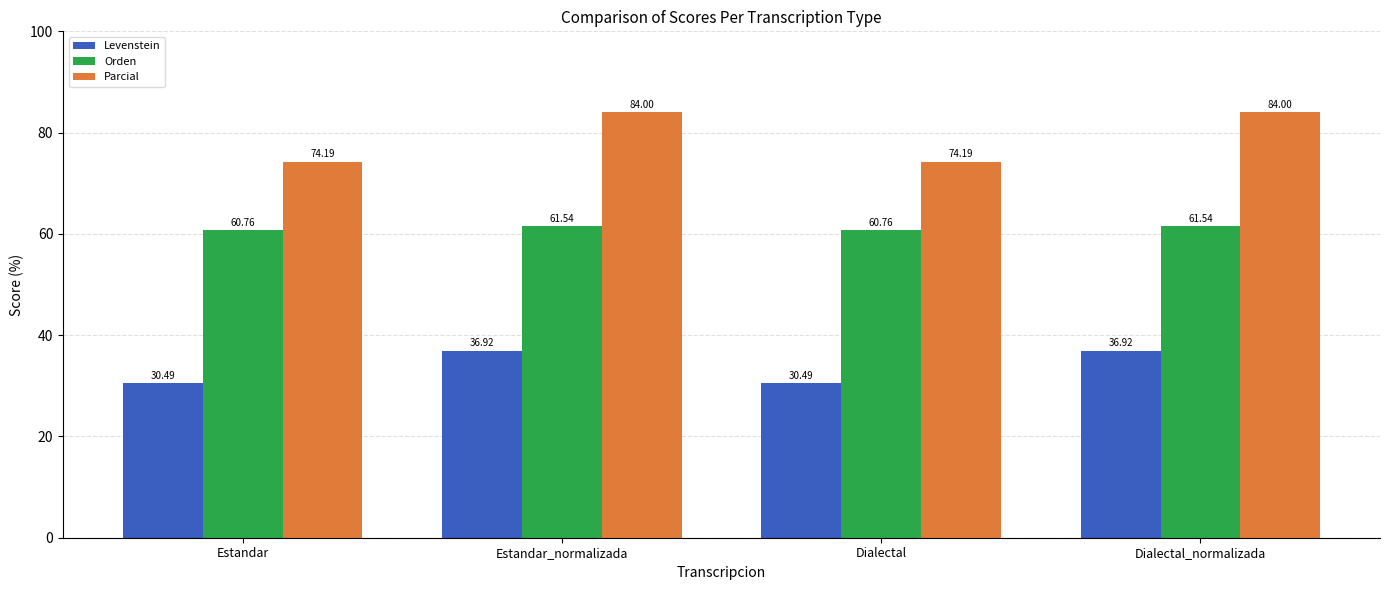

Reading right to left, extract all data points from this chart.

Levenstein: Dialectal_normalizada=36.9	Dialectal=30.5	Estandar_normalizada=36.9	Estandar=30.5
Orden: Dialectal_normalizada=61.5	Dialectal=60.8	Estandar_normalizada=61.5	Estandar=60.8
Parcial: Dialectal_normalizada=84.0	Dialectal=74.2	Estandar_normalizada=84.0	Estandar=74.2